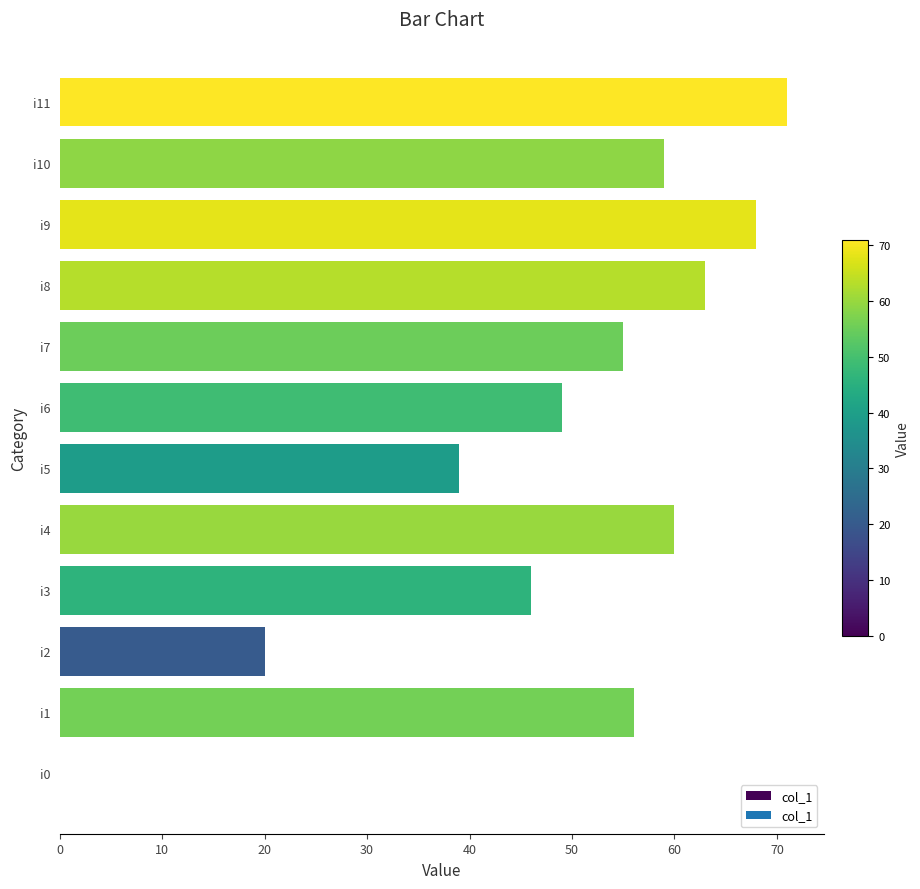

What is the sum of the values at i11 and i10?

130